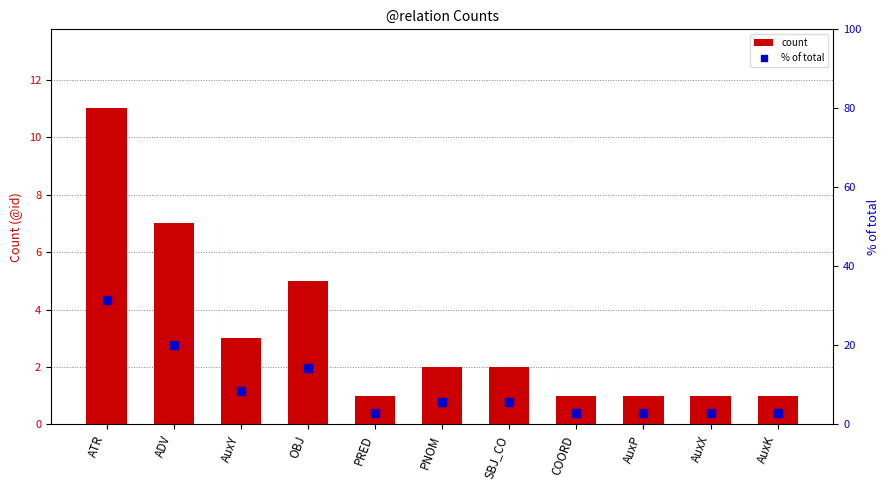

Is the value of count at SBJ_CO greater than the value of % of total at ADV?

No